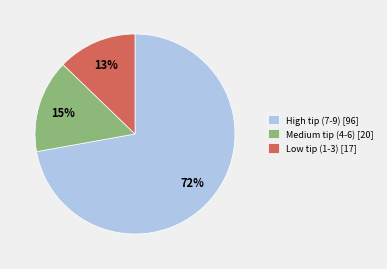

To the nearest percent, what is the difference between the High tip (7-9) [96] and Low tip (1-3) [17] slice percentages?

59%